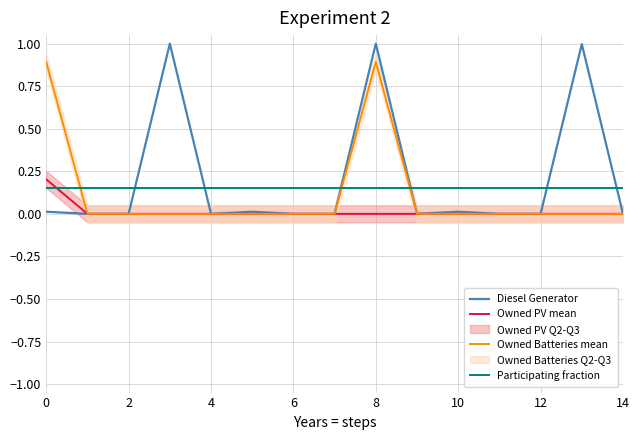

Reading left to right, transcribe all the data shown in this chart.

Diesel Generator: 0.0	0.0	0.0	1.0	0.0	0.0	0.0	0.0	1.0	0.0	0.0	0.0	0.0	1.0	0.0
Owned PV mean: 0.2	0.0	0.0	0.0	0.0	0.0	0.0	0.0	0.0	0.0	0.0	0.0	0.0	0.0	0.0
Owned Batteries mean: 0.9	0.0	0.0	0.0	0.0	0.0	0.0	0.0	0.9	0.0	0.0	0.0	0.0	0.0	0.0
Participating fraction: 0.1	0.1	0.1	0.1	0.1	0.1	0.1	0.1	0.1	0.1	0.1	0.1	0.1	0.1	0.1